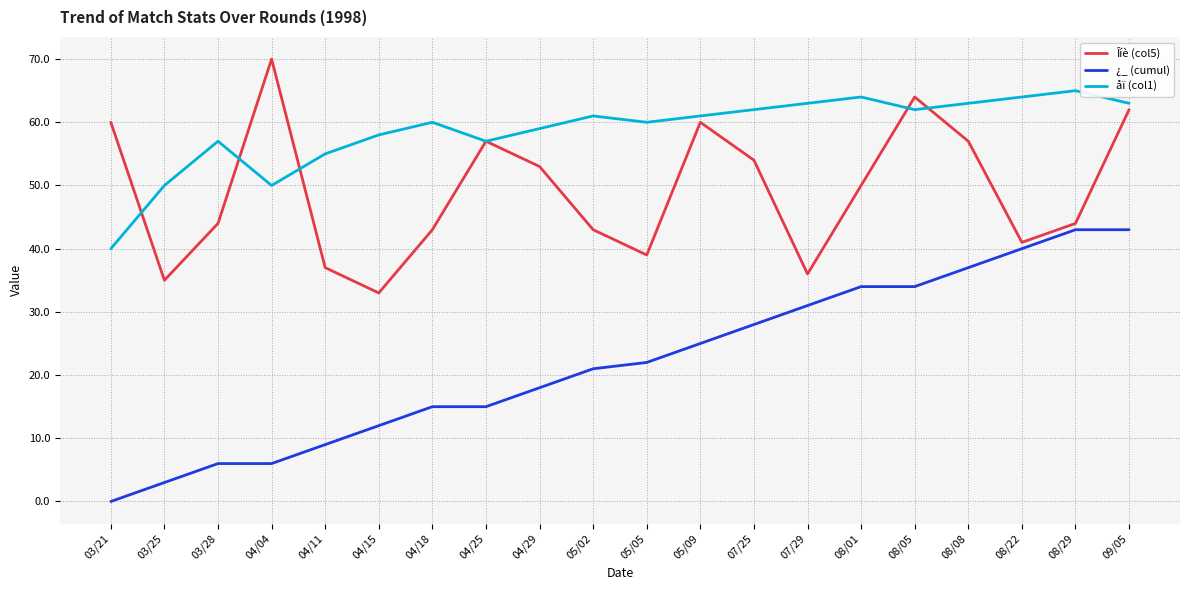

True or false: ¿_ (cumul) and åï (col1) cross at least once.

False